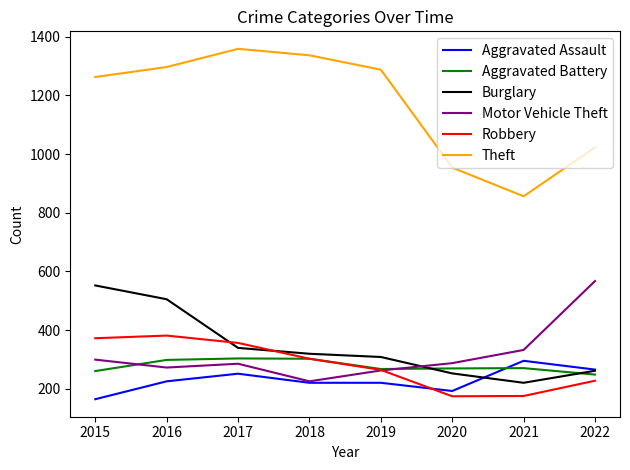

What value does the Motor Vehicle Theft series have at 2021?

332